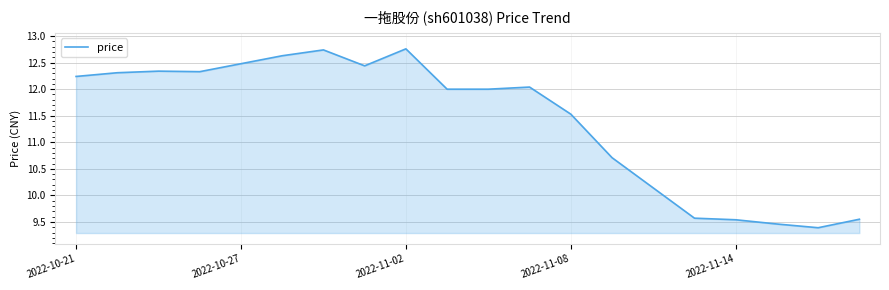

Count the number of categories in the chart.

20